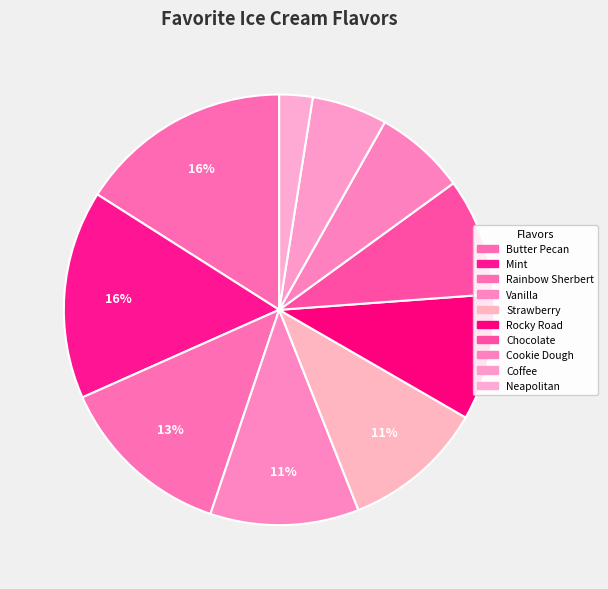

Is there a majority slice in this chart?

No